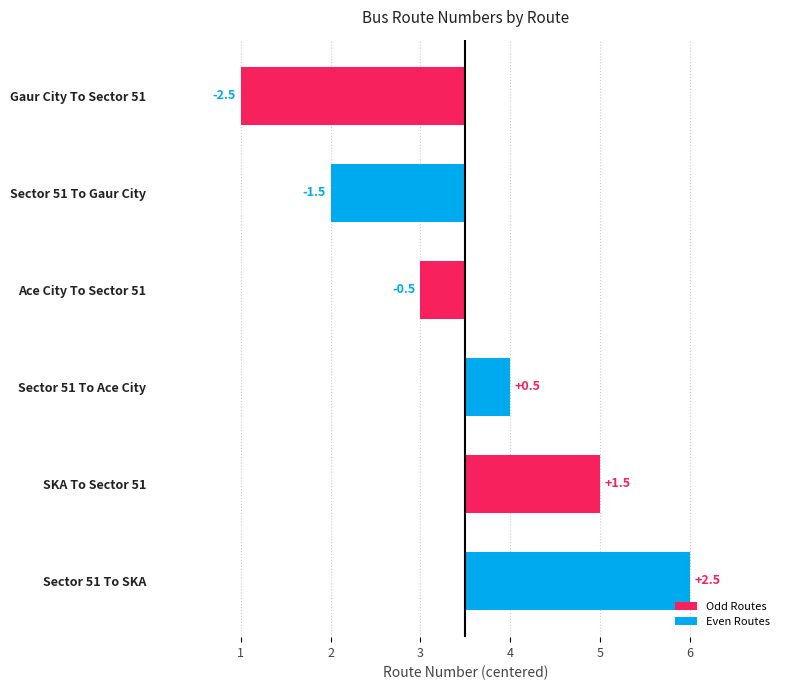

Does the chart contain any negative values?

Yes